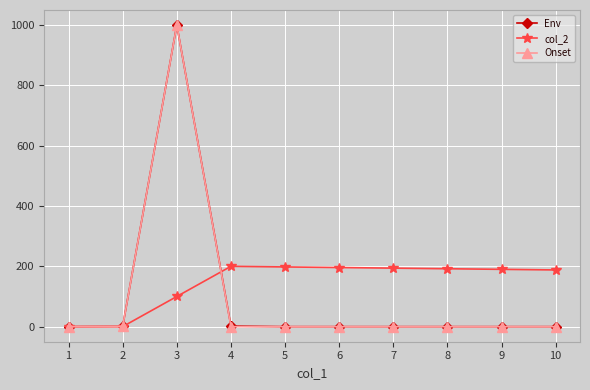

True or false: Env has more than 0 points higher than both neighbors.

True